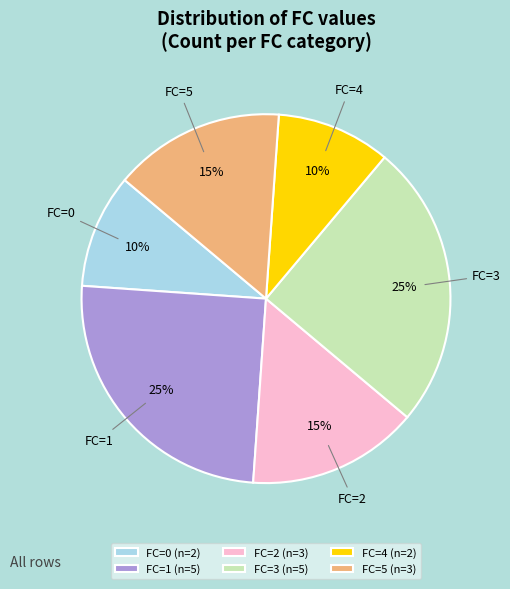

To the nearest percent, what is the difference between the largest and smallest slice percentages?

15%